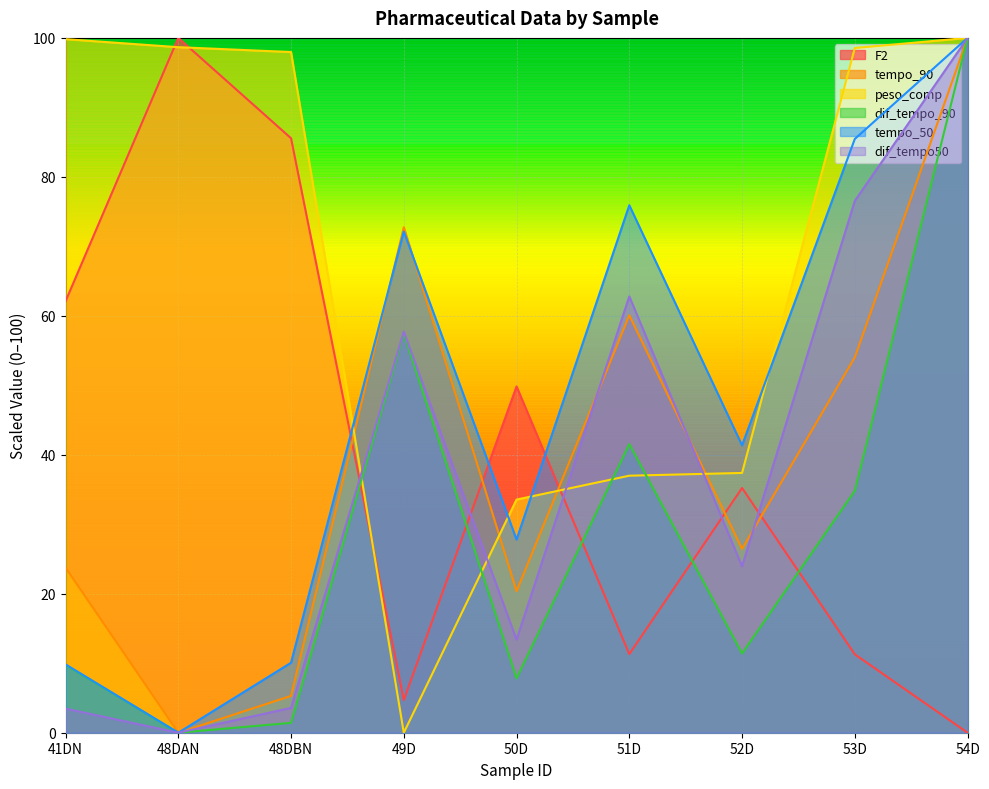

At which label is peso_comp closest to 50?

52D